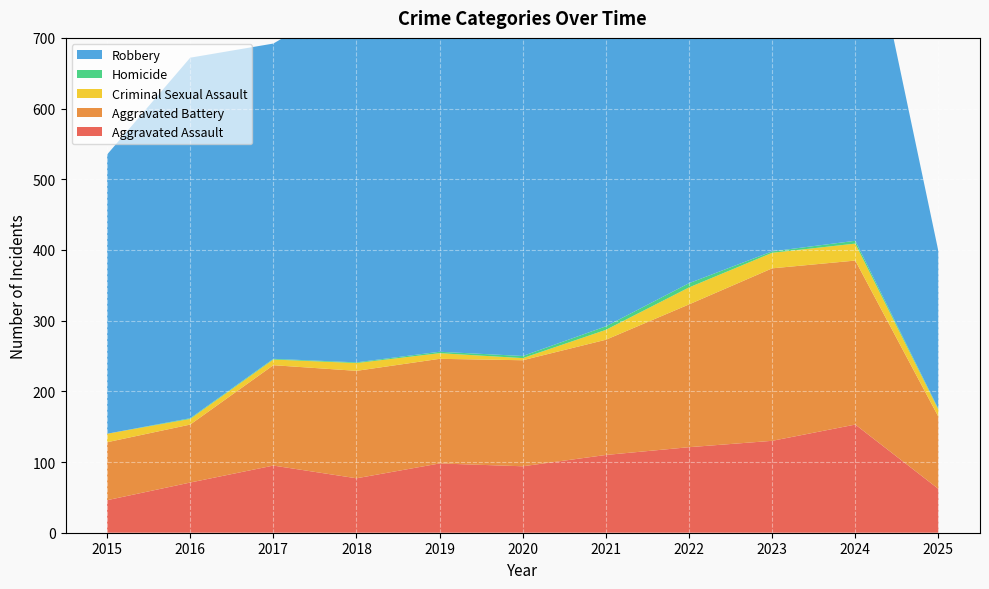

Reading left to right, transcribe all the data shown in this chart.

Aggravated Assault: 46	71	95	77	98	94	110	121	130	153	62
Aggravated Battery: 82	82	142	152	148	150	163	202	244	232	102
Criminal Sexual Assault: 12	8	8	11	8	3	14	24	22	24	10
Homicide: 0	1	1	1	2	3	5	6	2	4	1
Robbery: 395	510	446	520	591	450	484	521	440	543	223